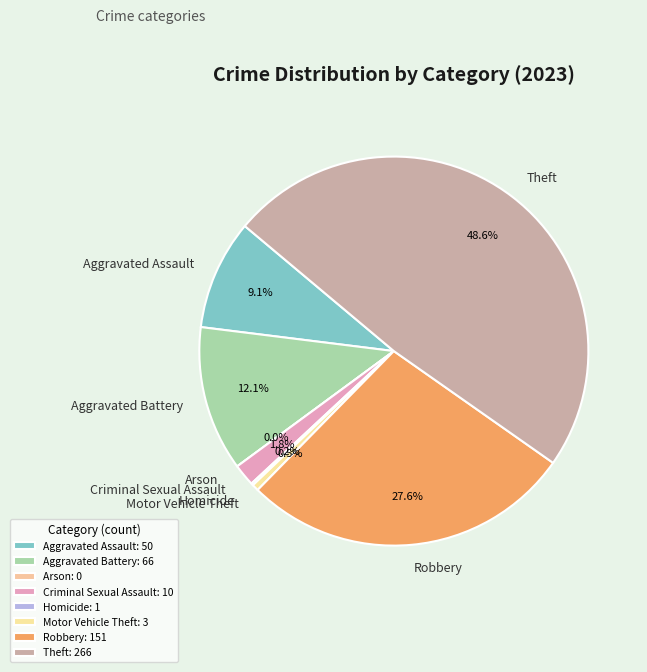

Is there a majority slice in this chart?

No